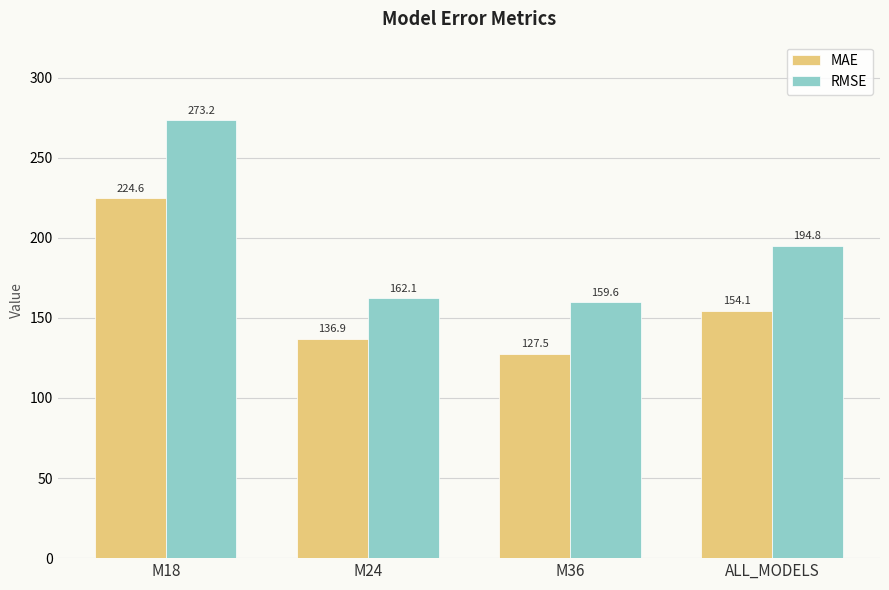

Are the bars grouped side by side (vs. stacked)?

Yes